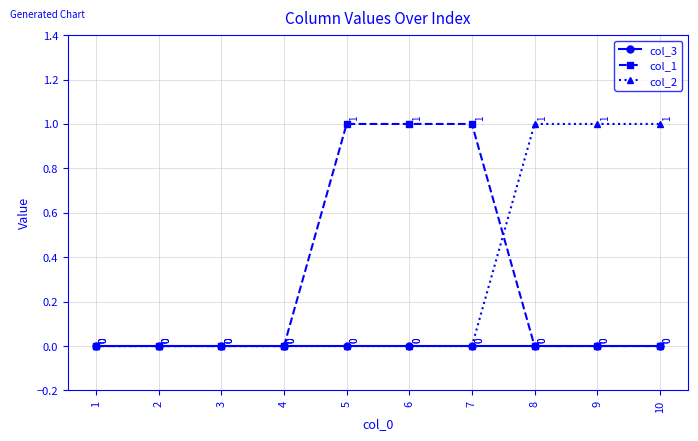

How many col_2 values are between 0 and 1?

10